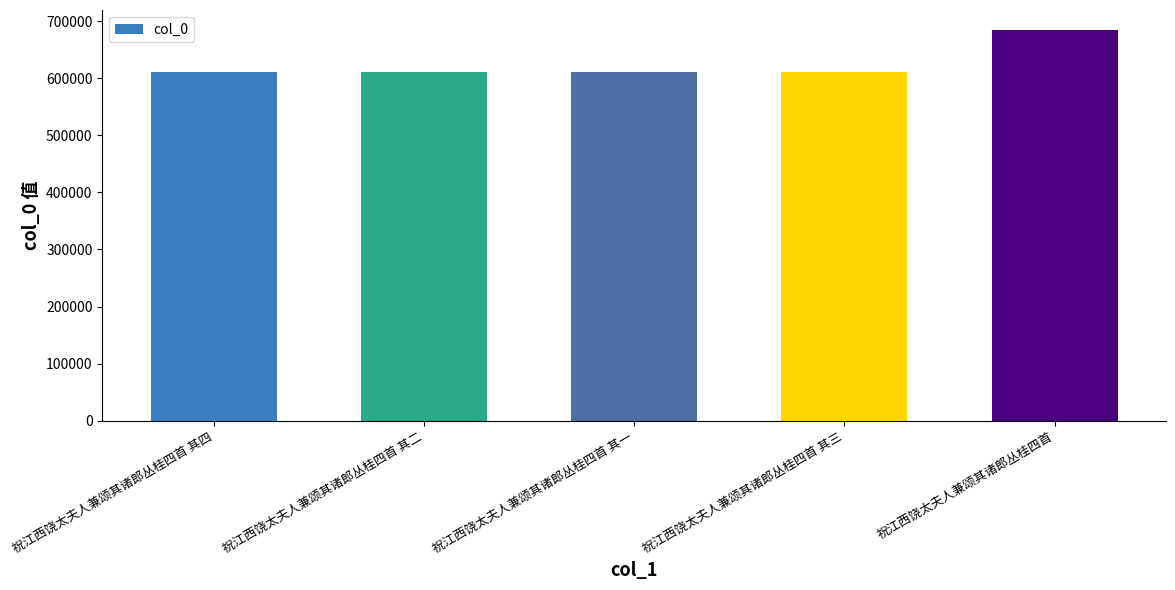

What is the difference between the maximum and minimum values?

74750